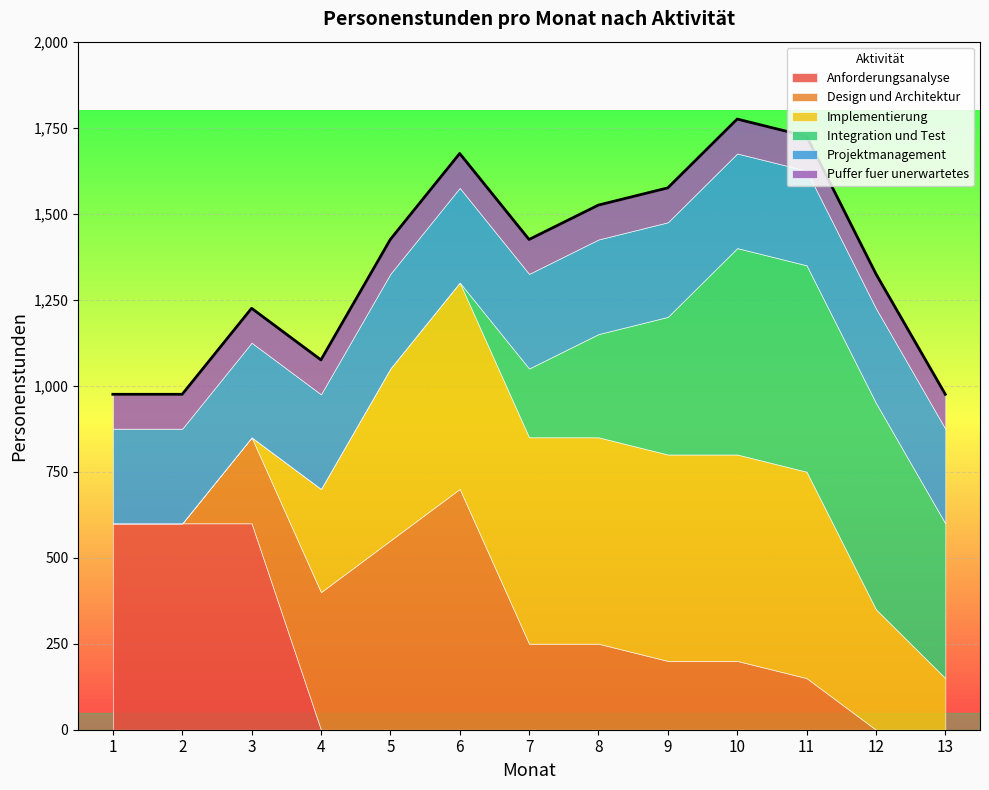

Does the chart display data point markers on the line(s)?

No